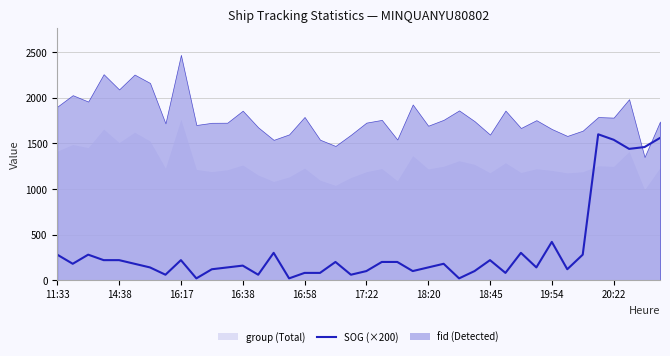

What is the difference between the maximum and minimum values?

1580.0